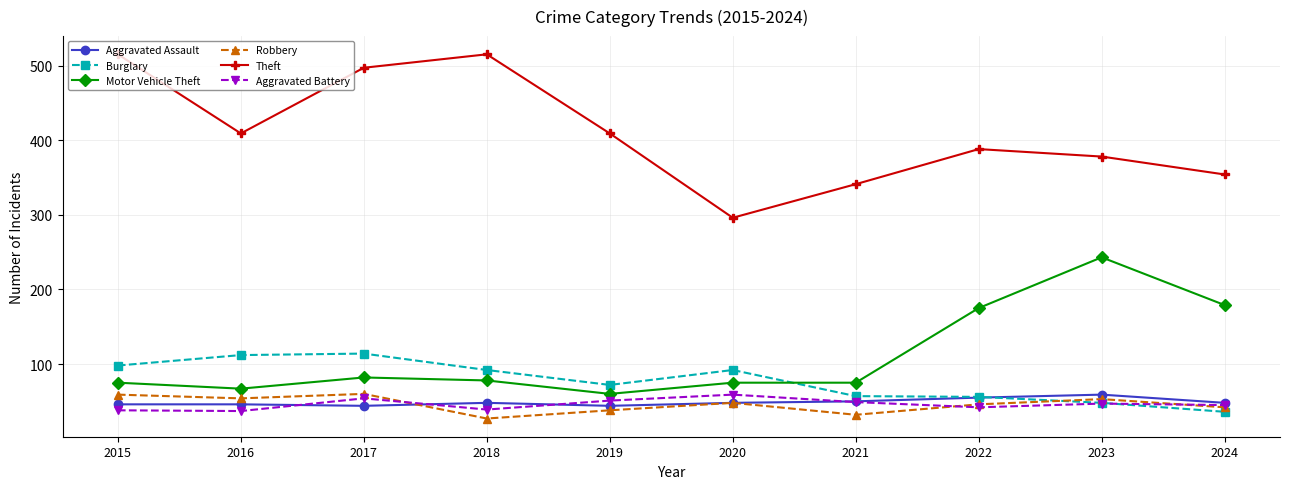

True or false: Theft has more than 0 interior local peaks.

True